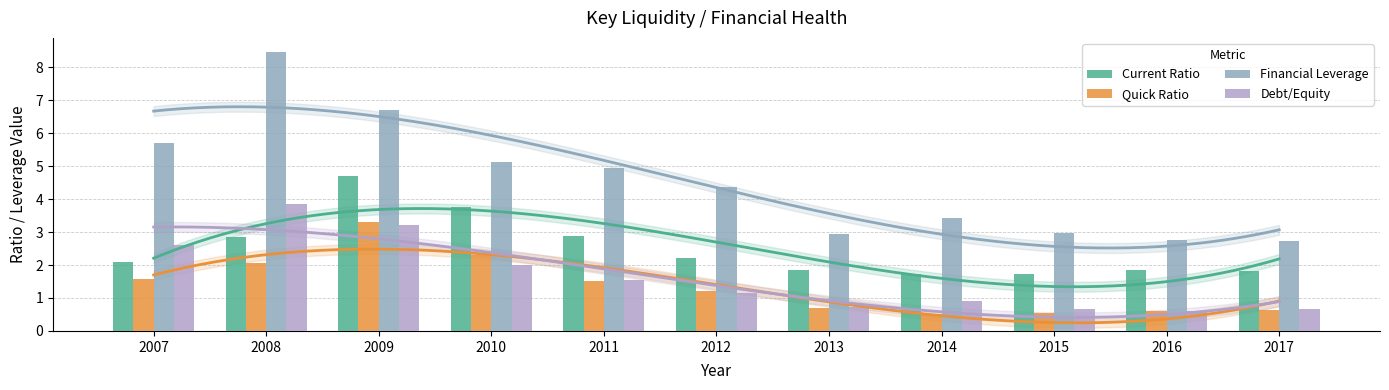

Which has a higher value, 2009 or 2014?

2009